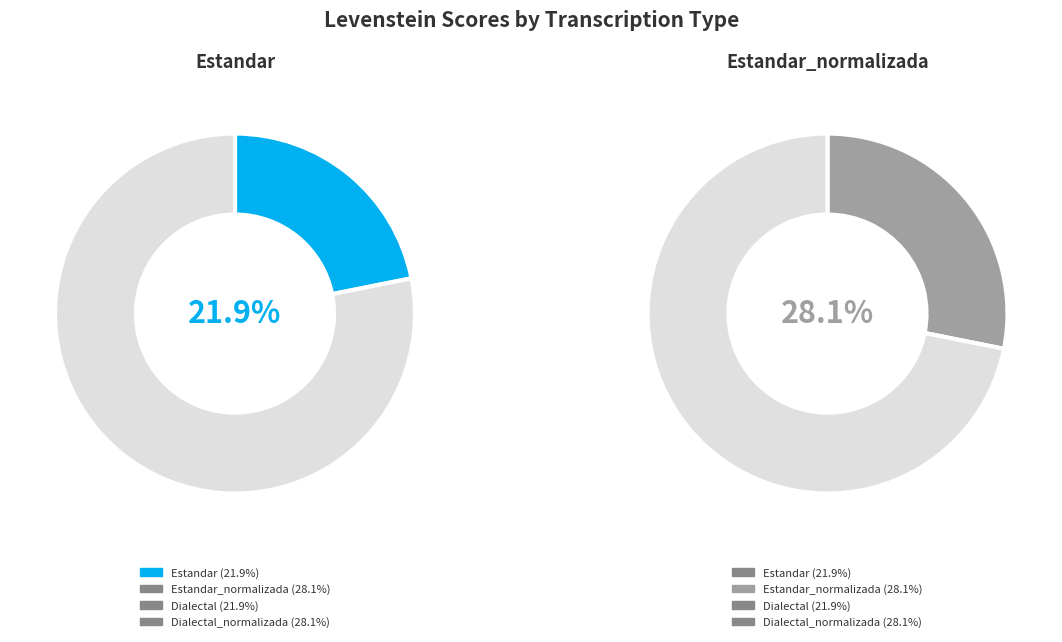

Does any single category account for the majority?

No